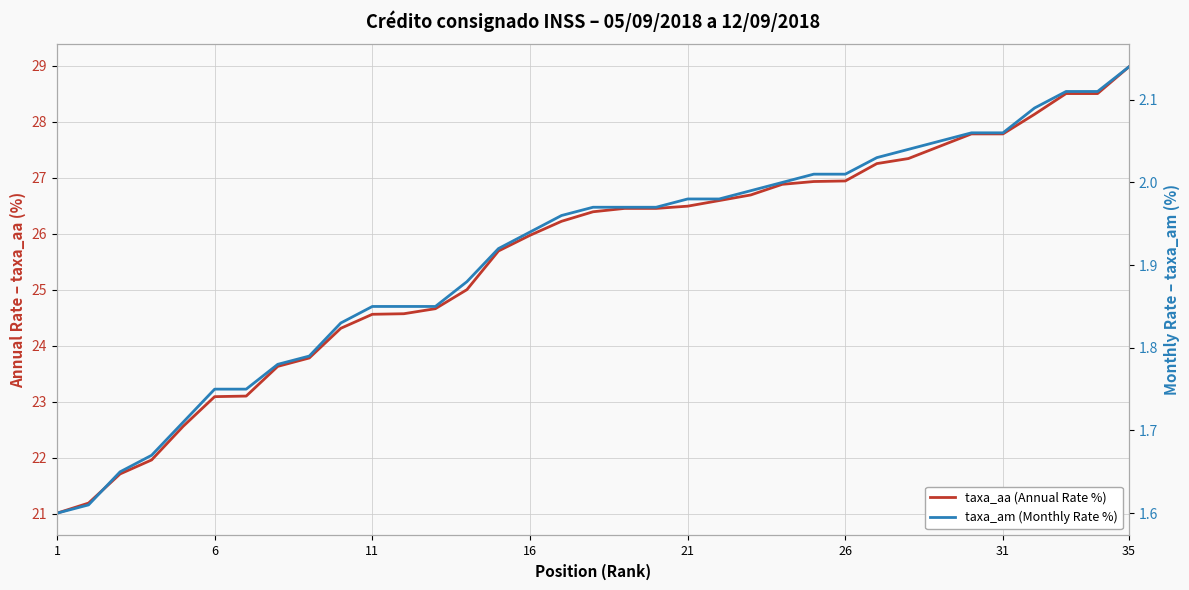

The value of taxa_aa (Annual Rate %) at 16 is 39.4. True or false?

False